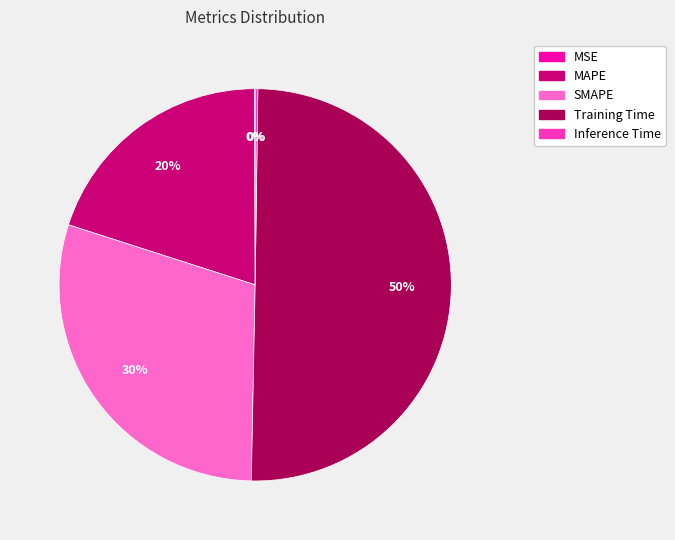

To the nearest percent, what is the average slice percentage?

20%